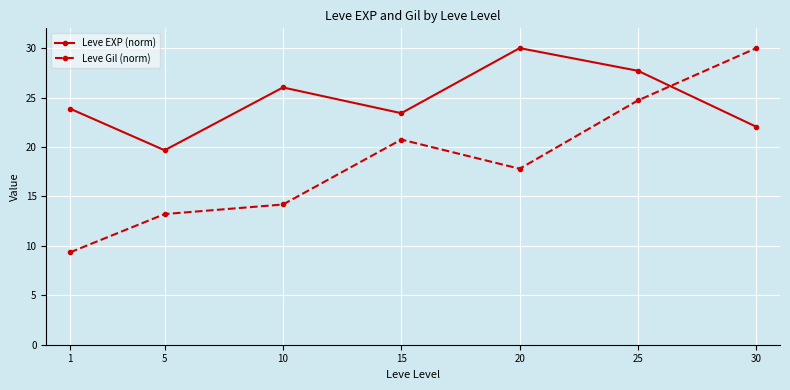

True or false: Leve Gil (norm) and Leve EXP (norm) cross at least once.

True